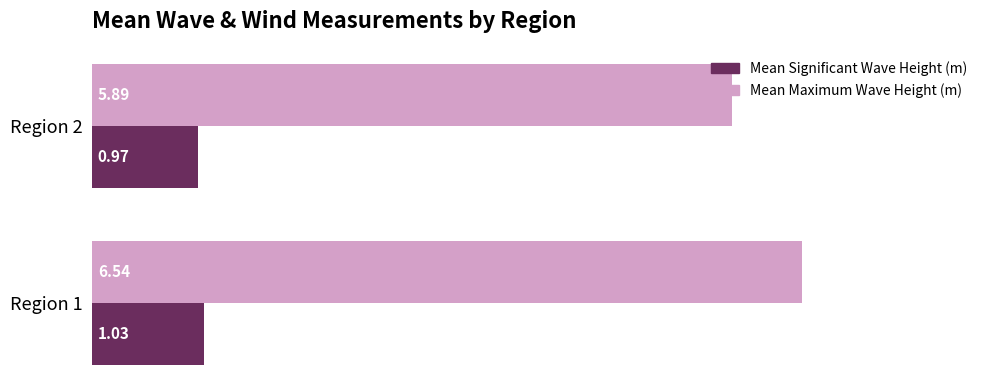

Which series has the largest range (max minus min)?

Mean Maximum Wave Height (m)